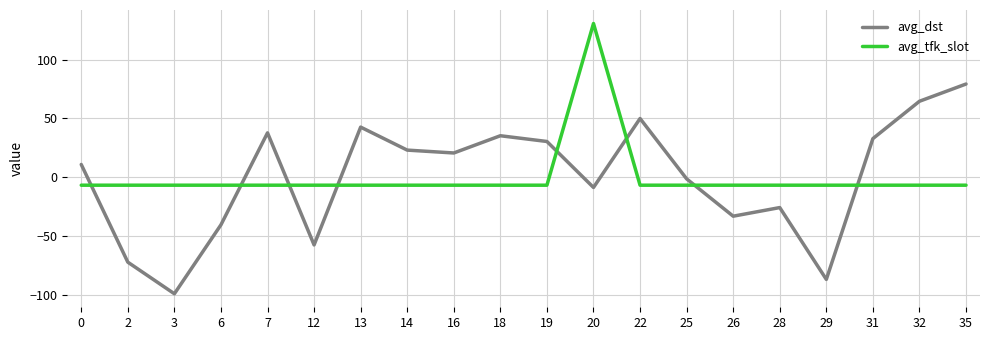

After their last crossing, which series has the higher values: avg_dst or avg_tfk_slot?

avg_dst